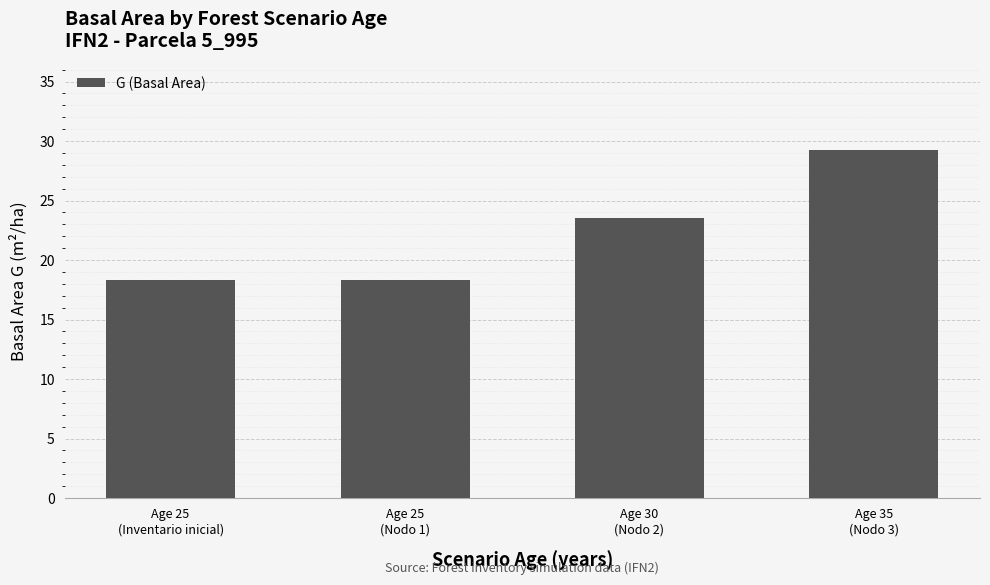

What is the sum of all values?

89.3